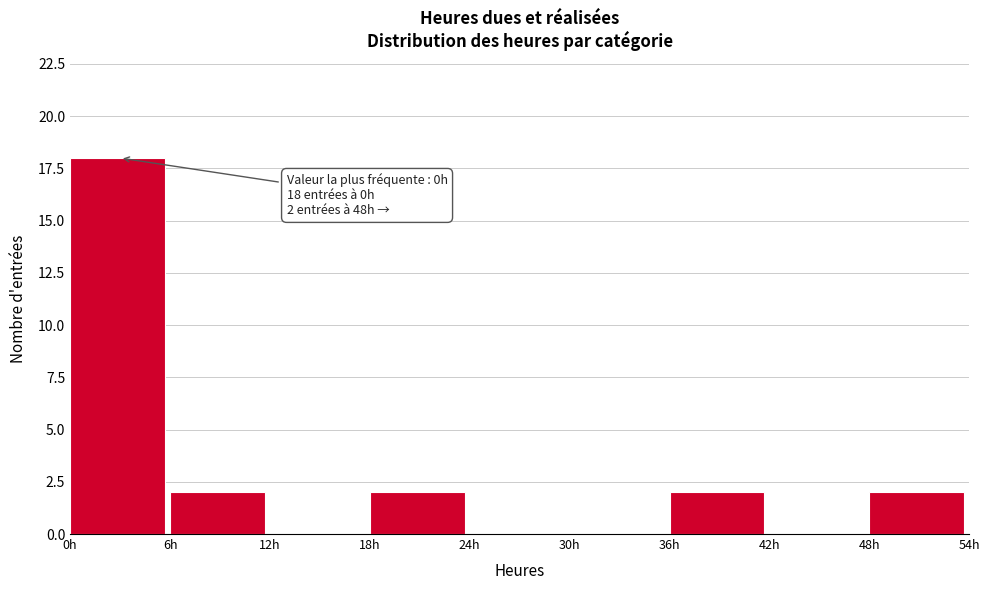

Over which range of the x-axis is the bar tallest?

0 to 6